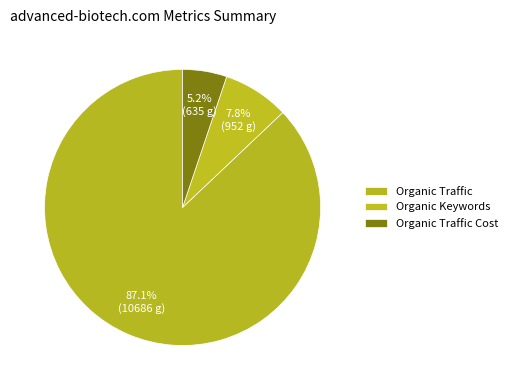

Is there any slice that represents more than half of the pie?

Yes